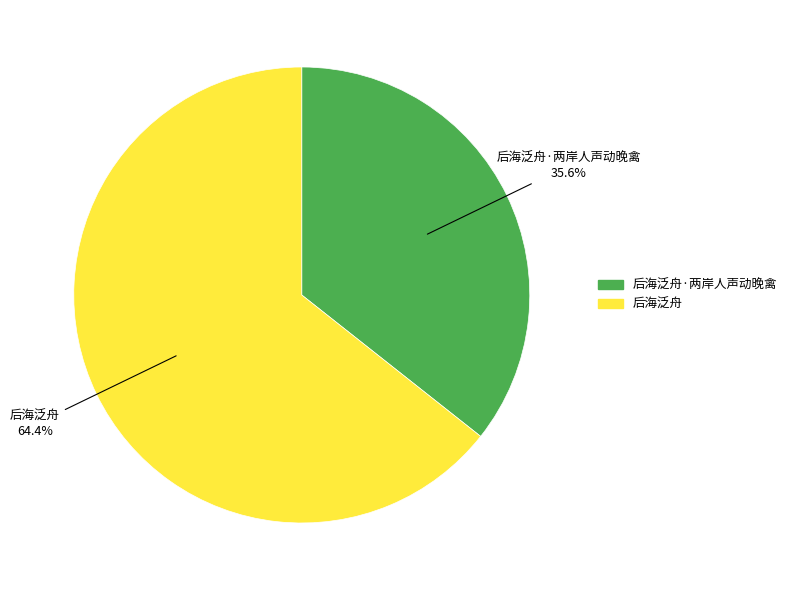

Which slice is the smallest?

后海泛舟·两岸人声动晚禽